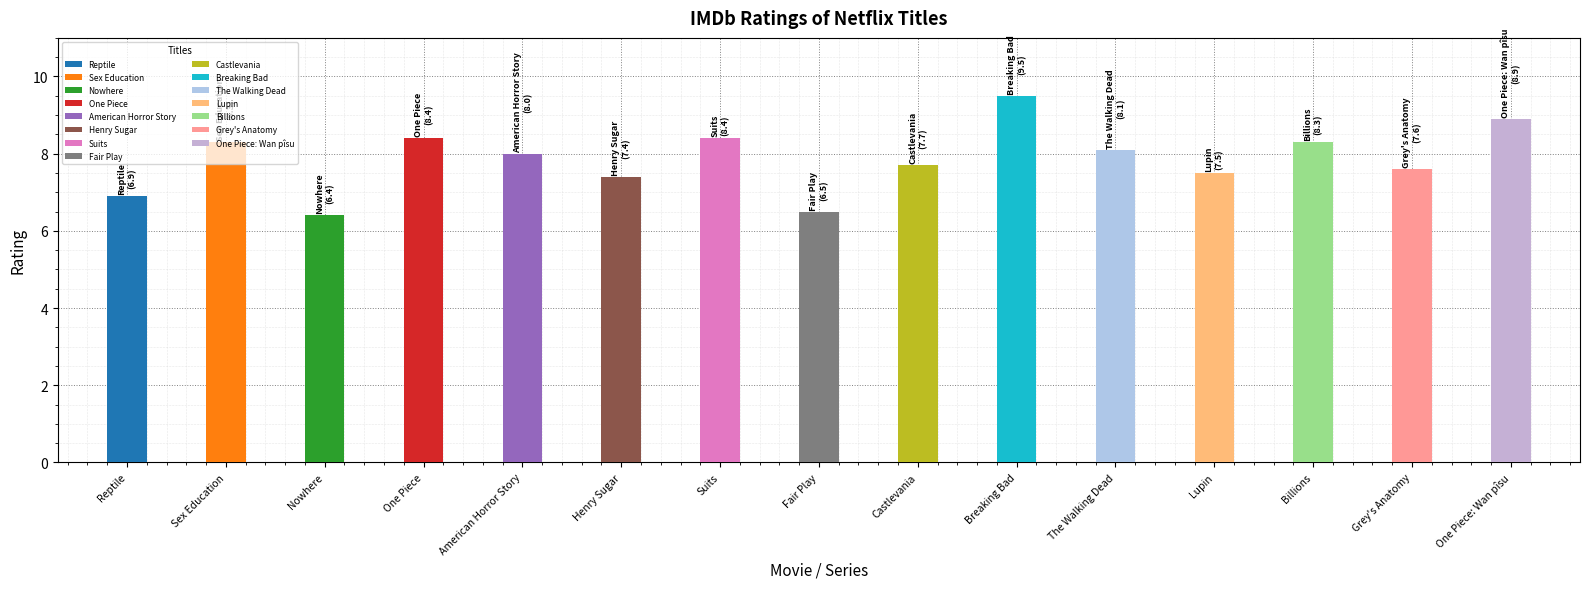

Reading right to left, transcribe all the data shown in this chart.

8.9	7.6	8.3	7.5	8.1	9.5	7.7	6.5	8.4	7.4	8.0	8.4	6.4	8.3	6.9